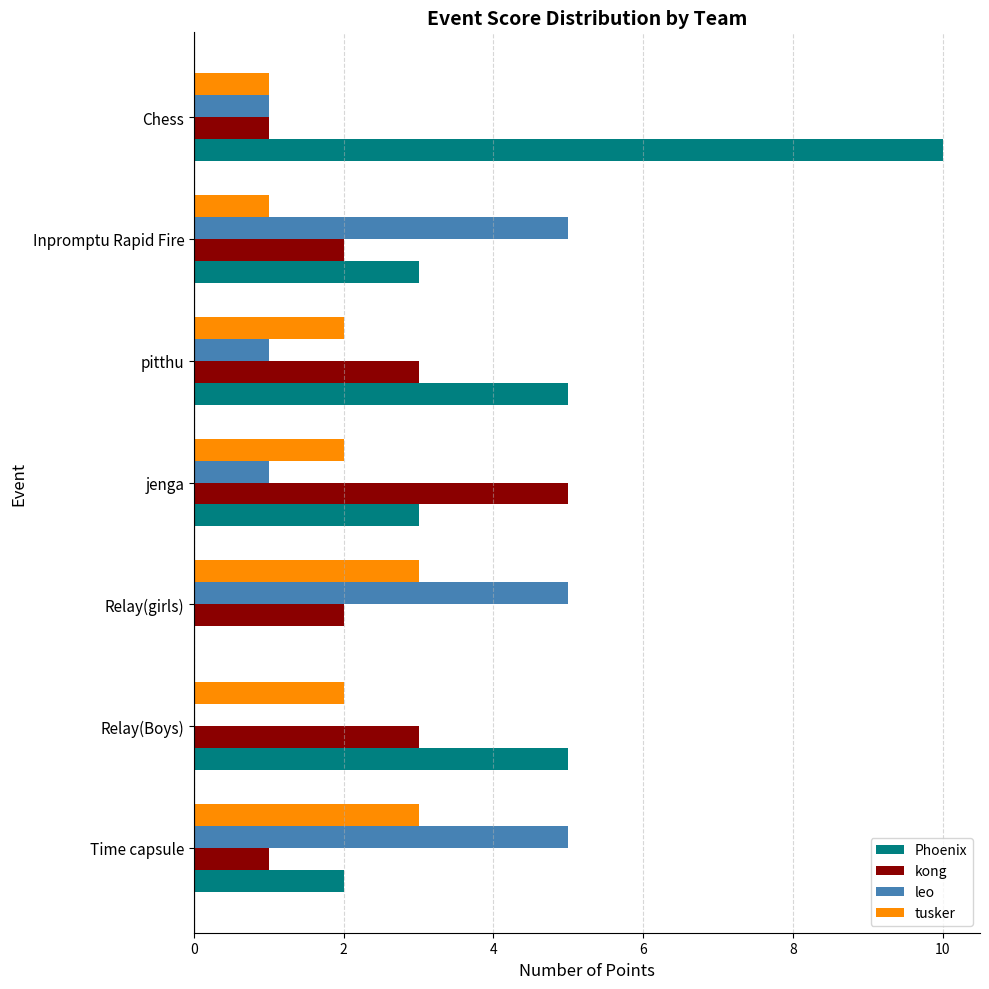

What is the maximum value shown in the chart?

10